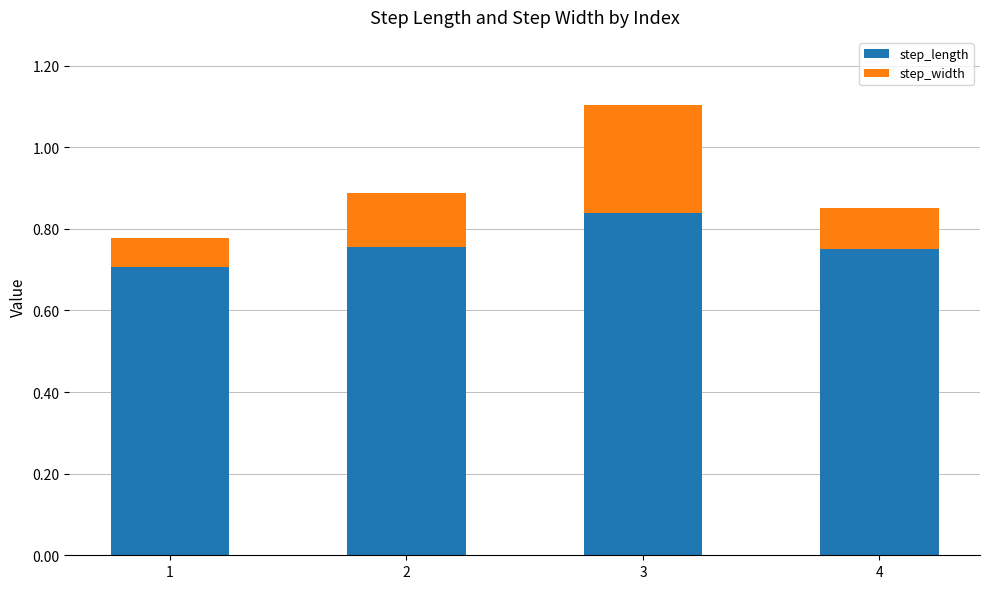

How many series are shown in this chart?

2